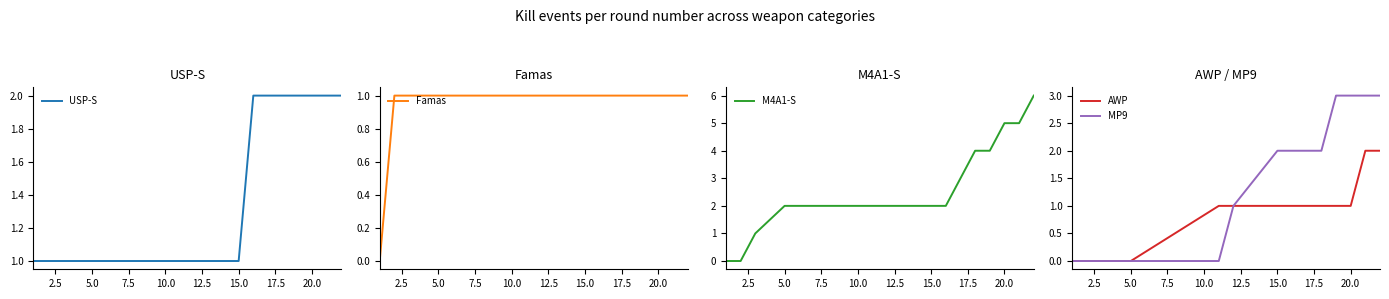

Rank the series by their maximum value, from highest to lowest.

M4A1-S, MP9, USP-S, AWP, Famas